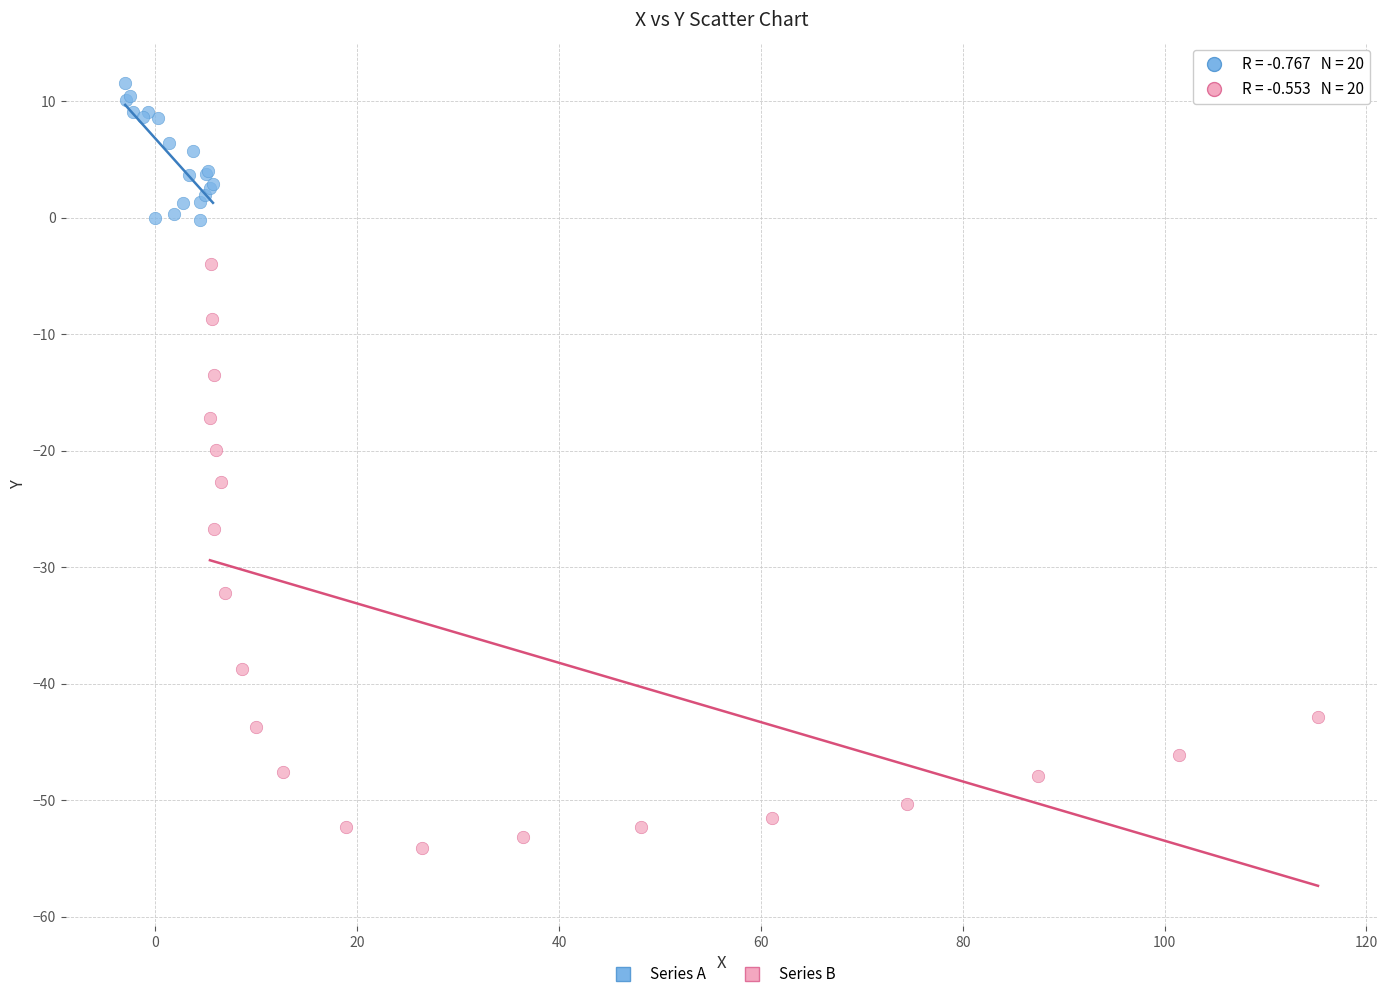

Which series has the widest spread of Y values?

Series B